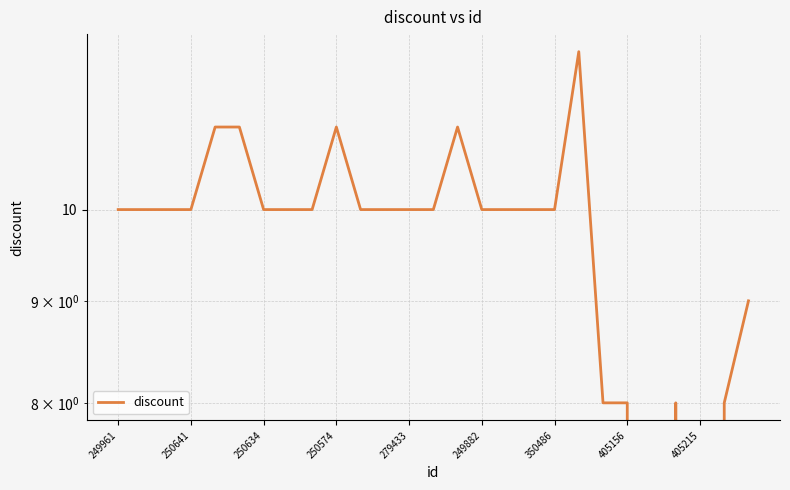

How many data points are less than 10?

7